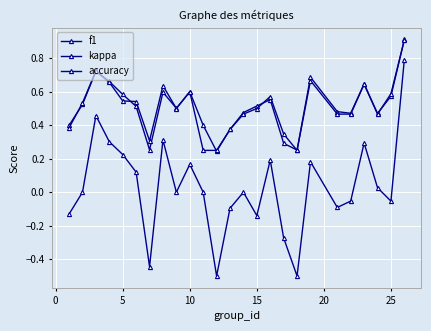

At which label is accuracy closest to 0?

10